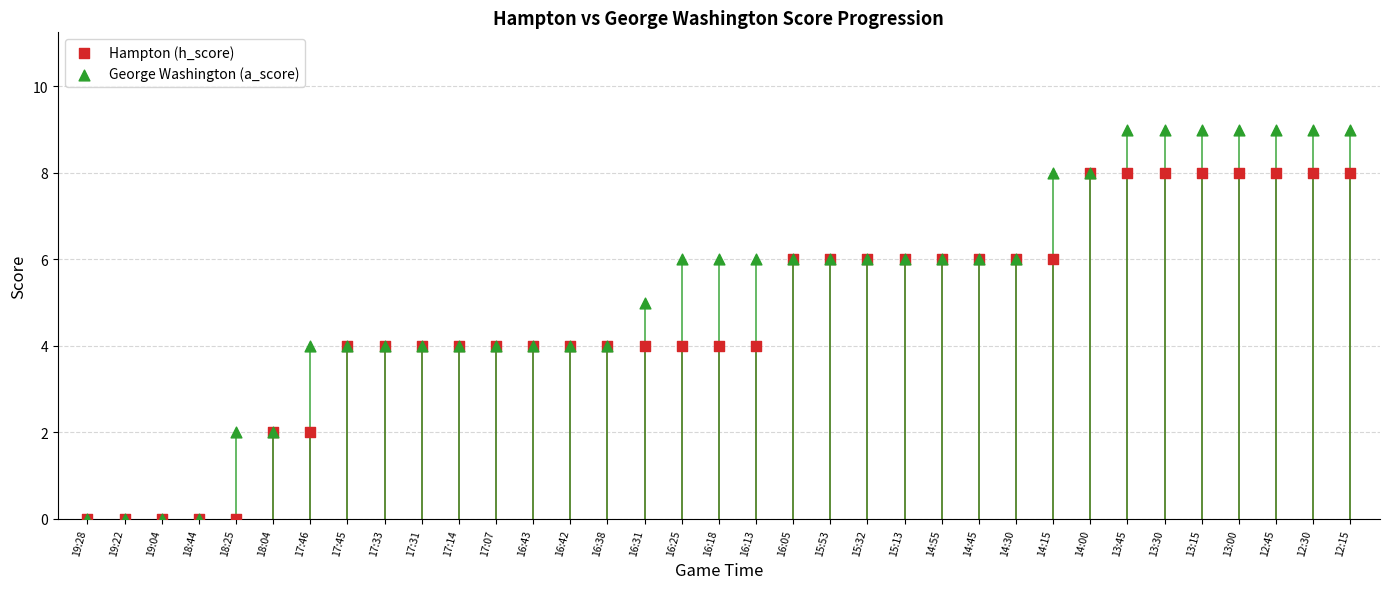

What are all the series names shown in the legend?

Hampton (h_score), George Washington (a_score)